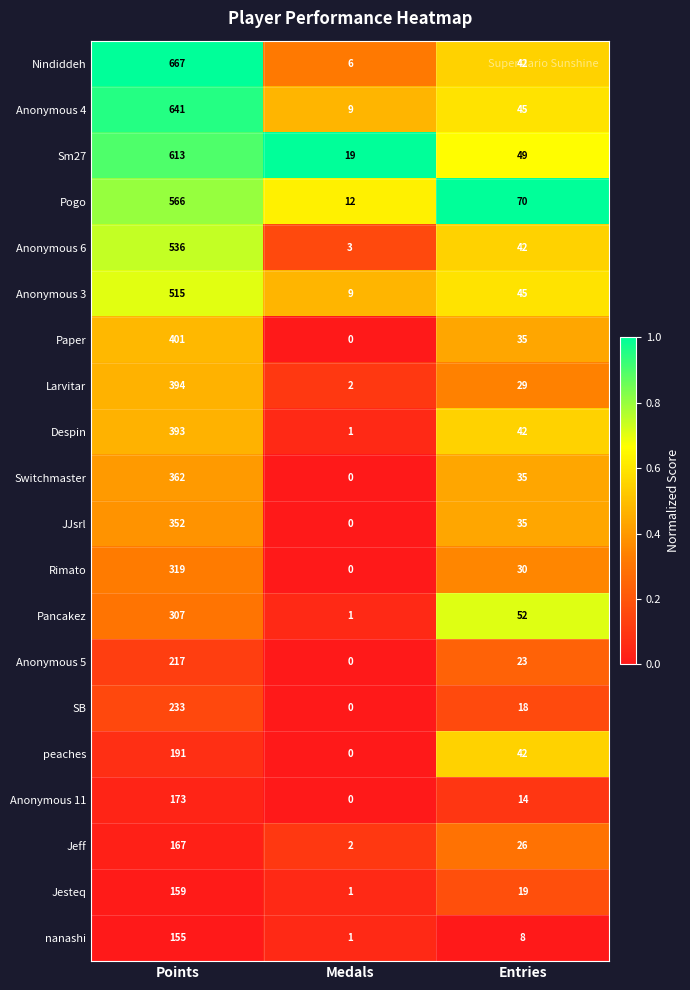

How many series are shown in this chart?

20